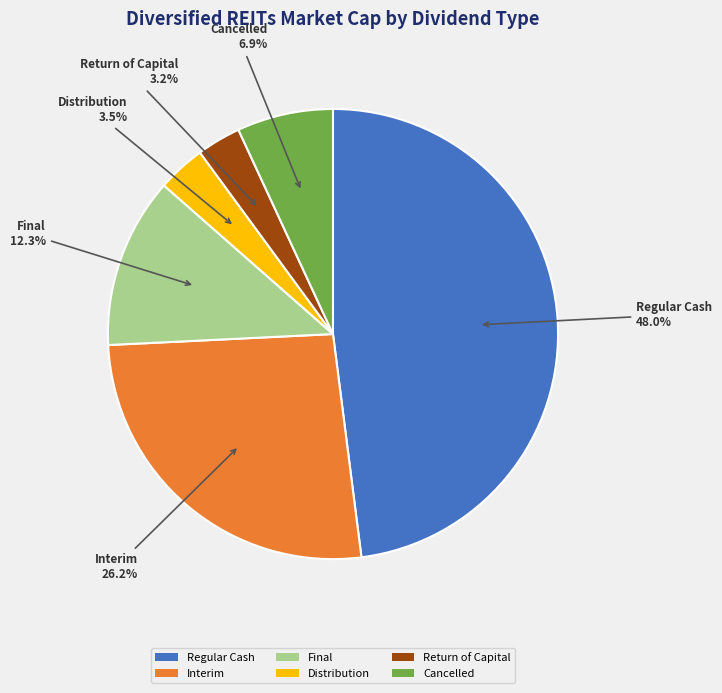

Which slice is the largest?

Regular Cash